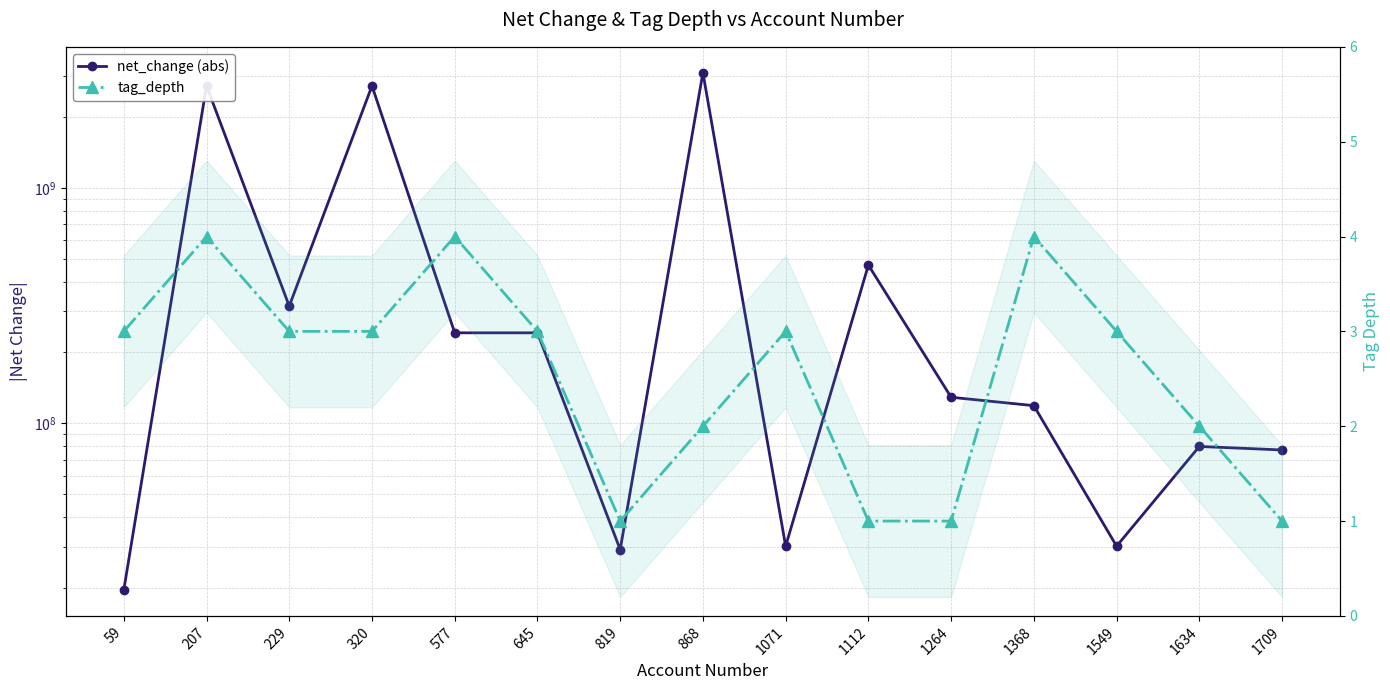

The value of tag_depth at 1709 is 2. True or false?

False